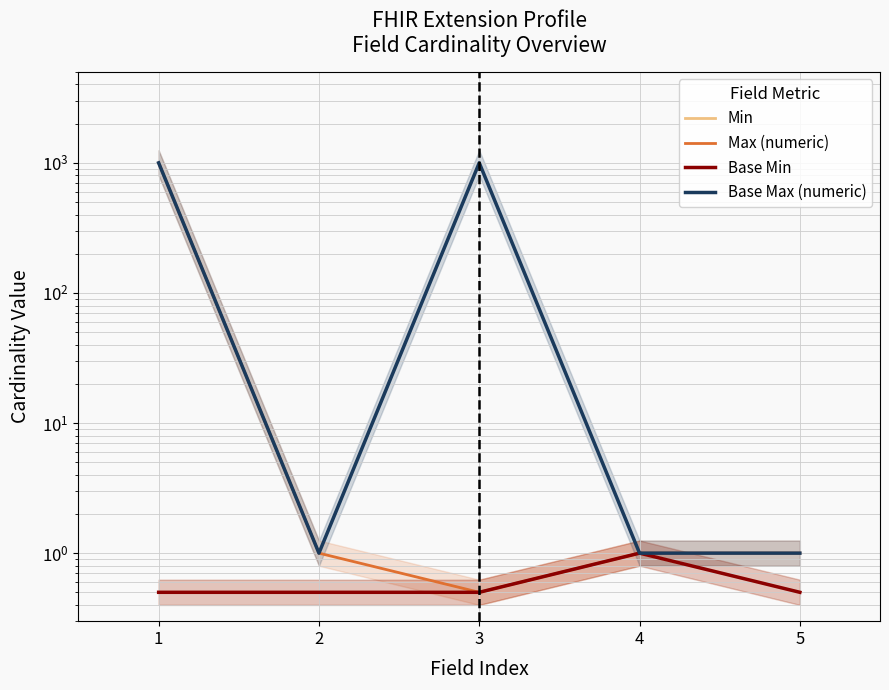

Which series has the largest total across all categories?

Base Max (numeric)